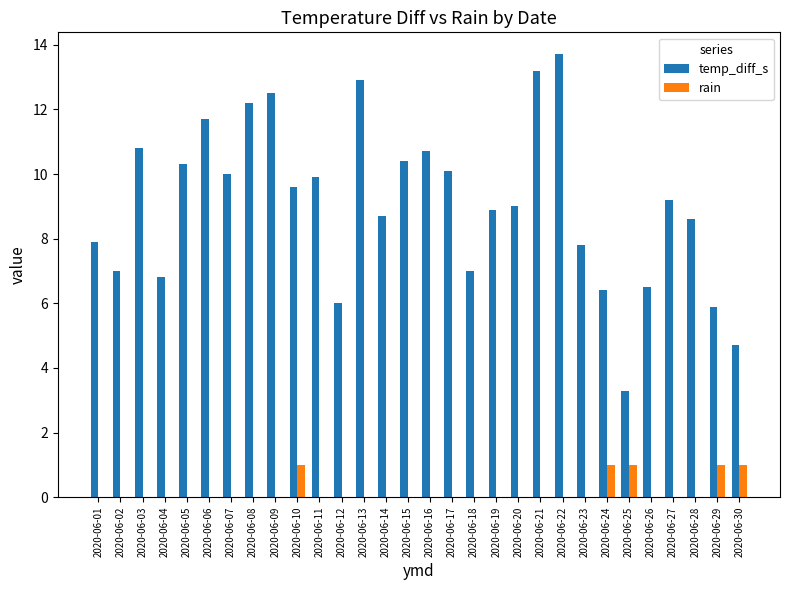

Count the number of categories in the chart.

30